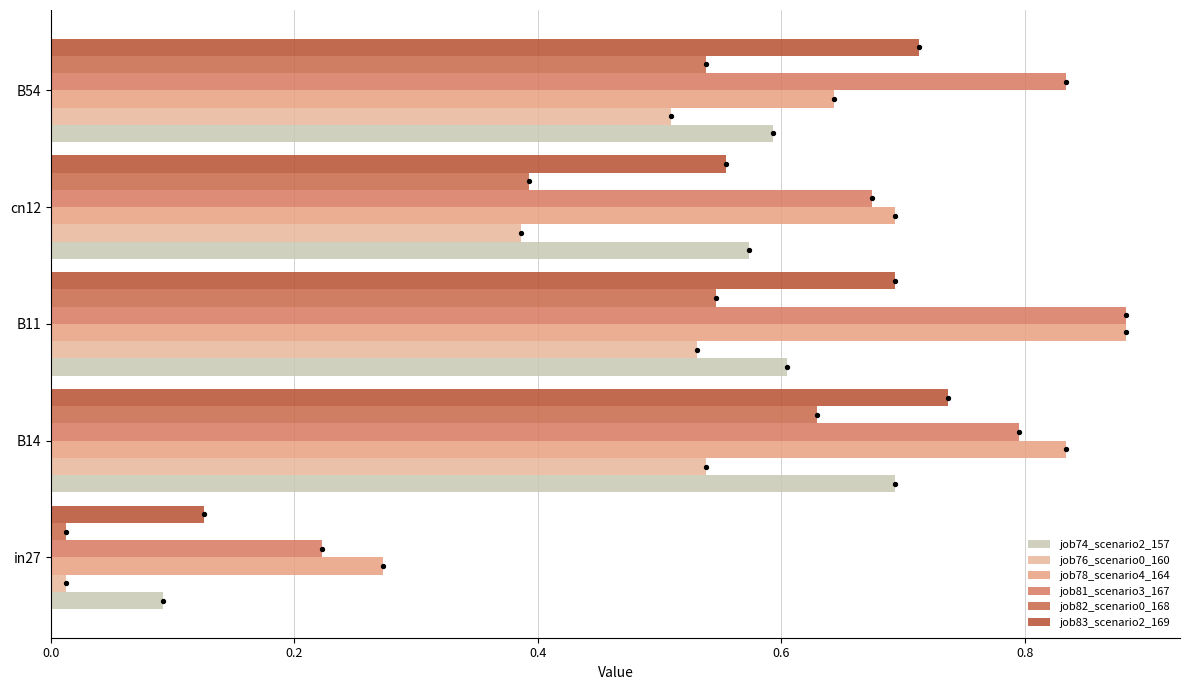

Is the value of job76_scenario0_160 at B11 greater than the value of job78_scenario4_164 at B54?

No